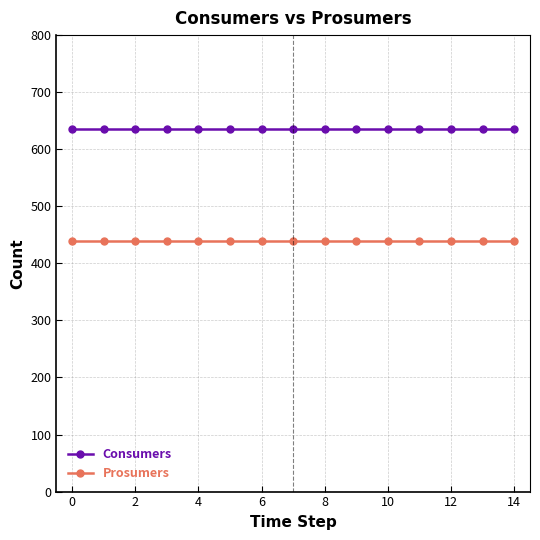

Which series has the largest total across all categories?

Consumers